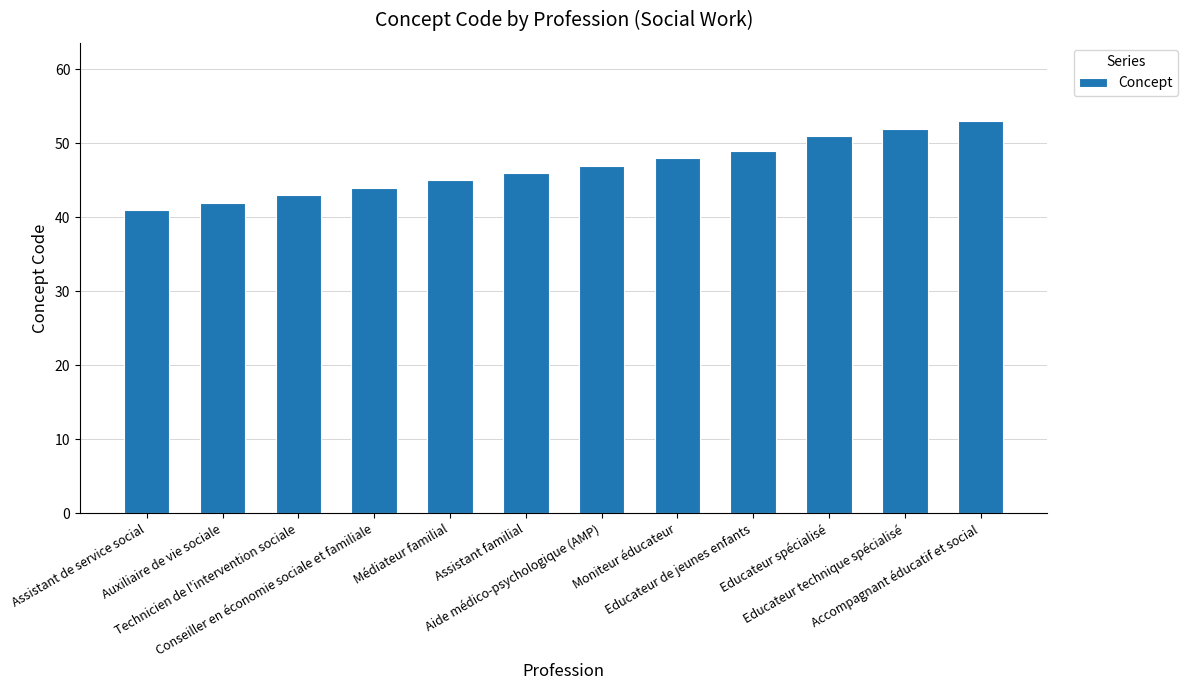

Are the bars grouped side by side (vs. stacked)?

No